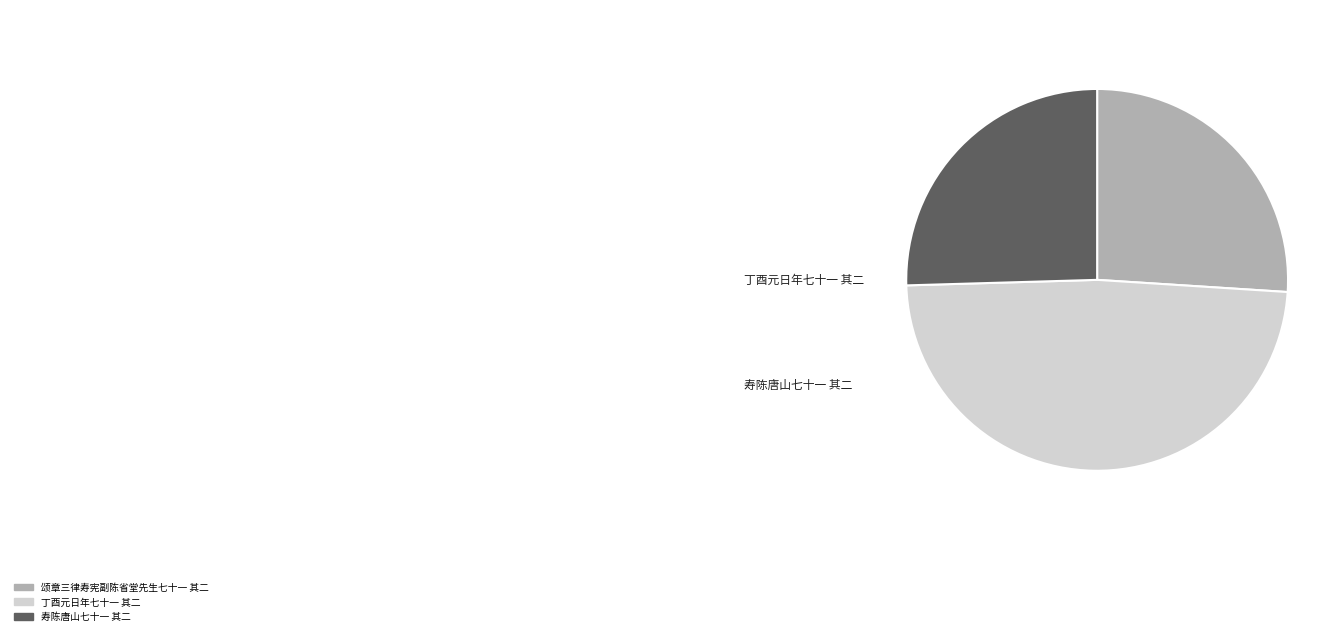

Rank the categories by value from highest to lowest.

丁酉元日年七十一 其二, 颂章三律寿宪副陈省堂先生七十一 其二, 寿陈唐山七十一 其二